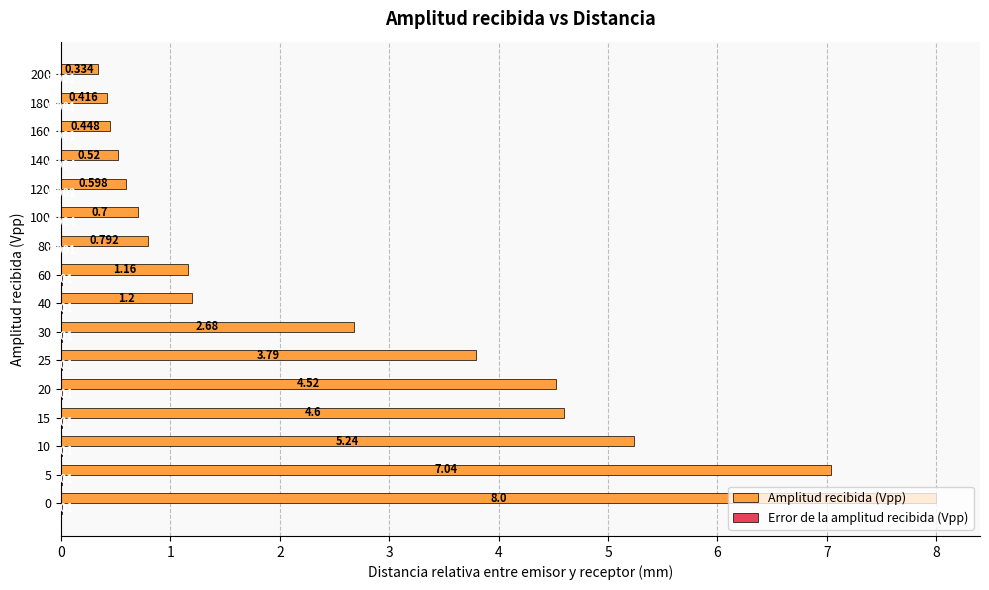

Between 25 and 40, which series saw the biggest shift?

Amplitud recibida (Vpp)